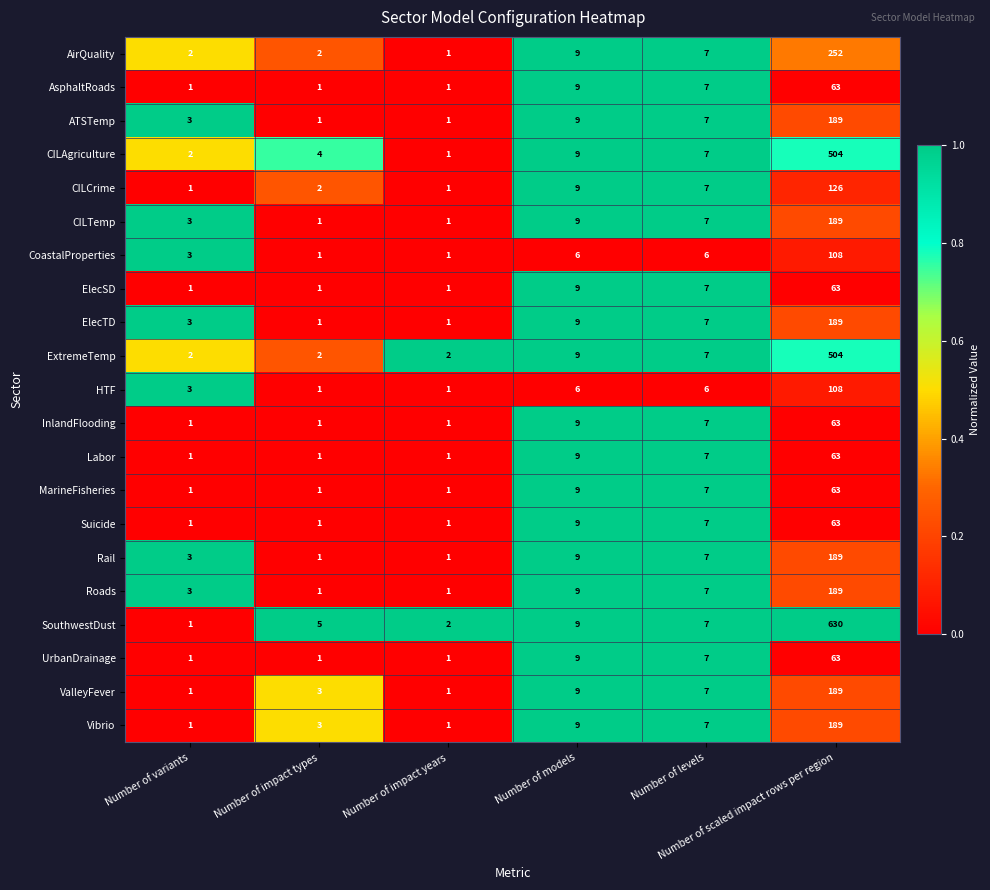

What is the maximum value for MarineFisheries?

63